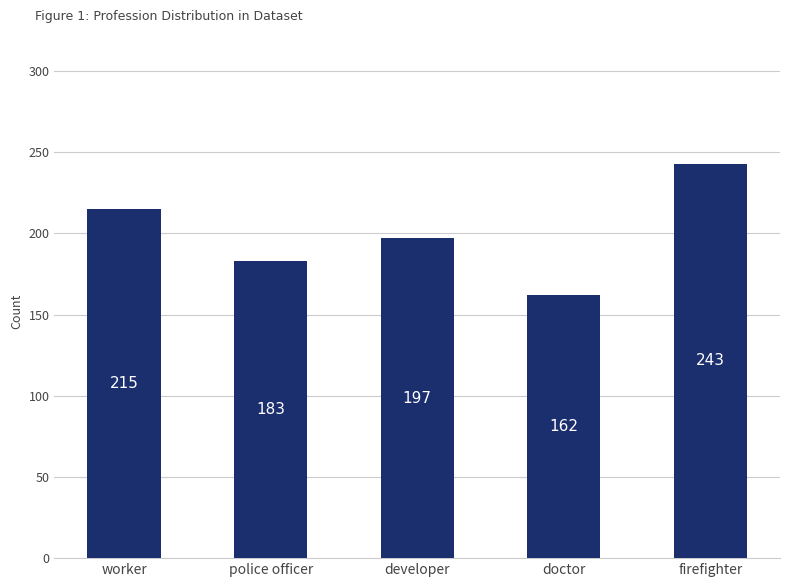

What is the label of the 3rd bar from the left?

developer